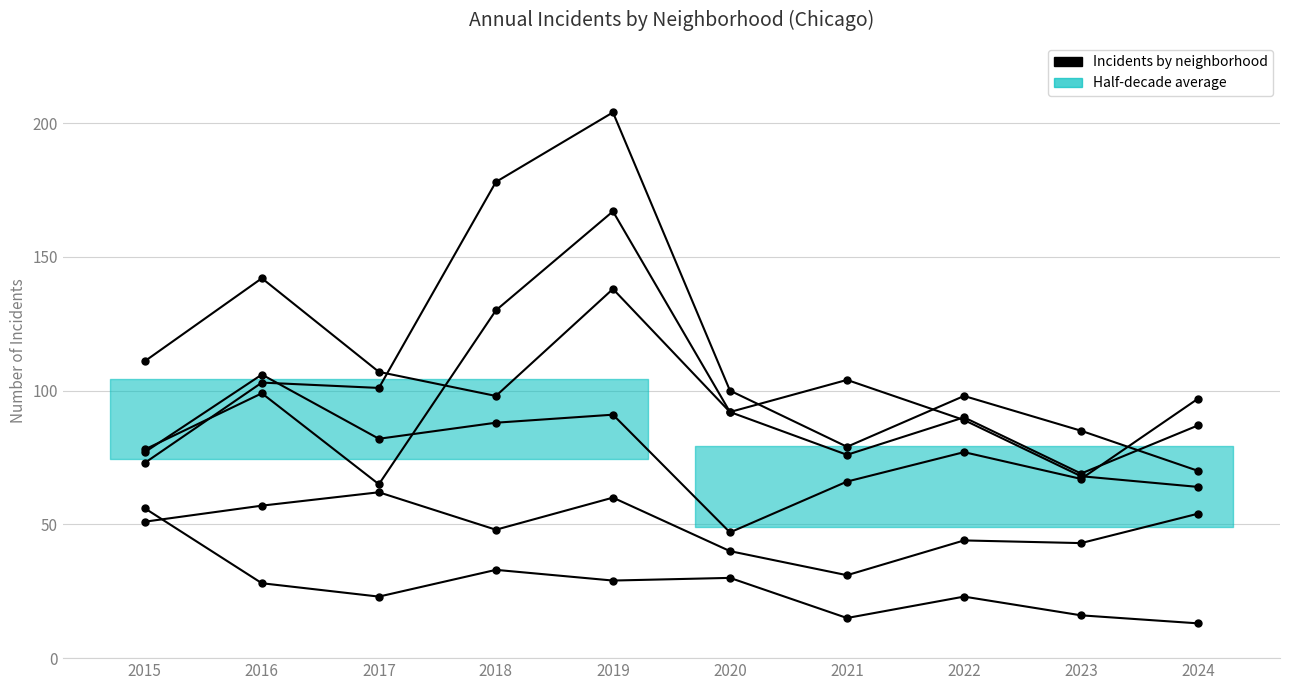

Rank the series by their maximum value, from lowest to highest.

Auburn Gresham, Chatham, Grand Crossing, Englewood, Austin, Garfield Park